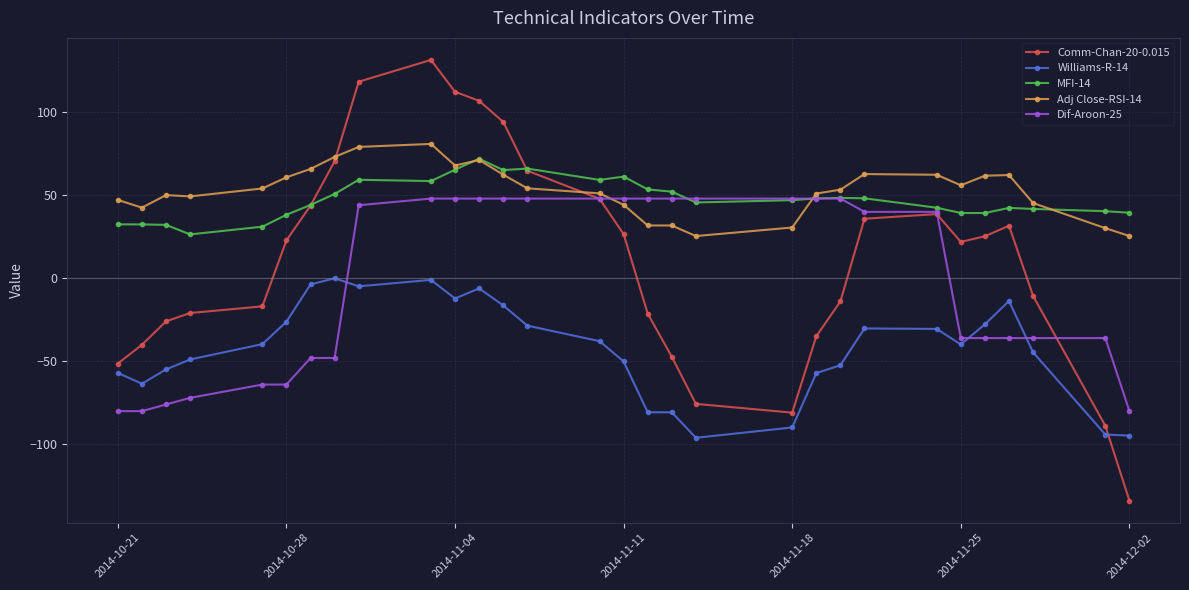

True or false: MFI-14 has more than 2 interior local peaks.

True